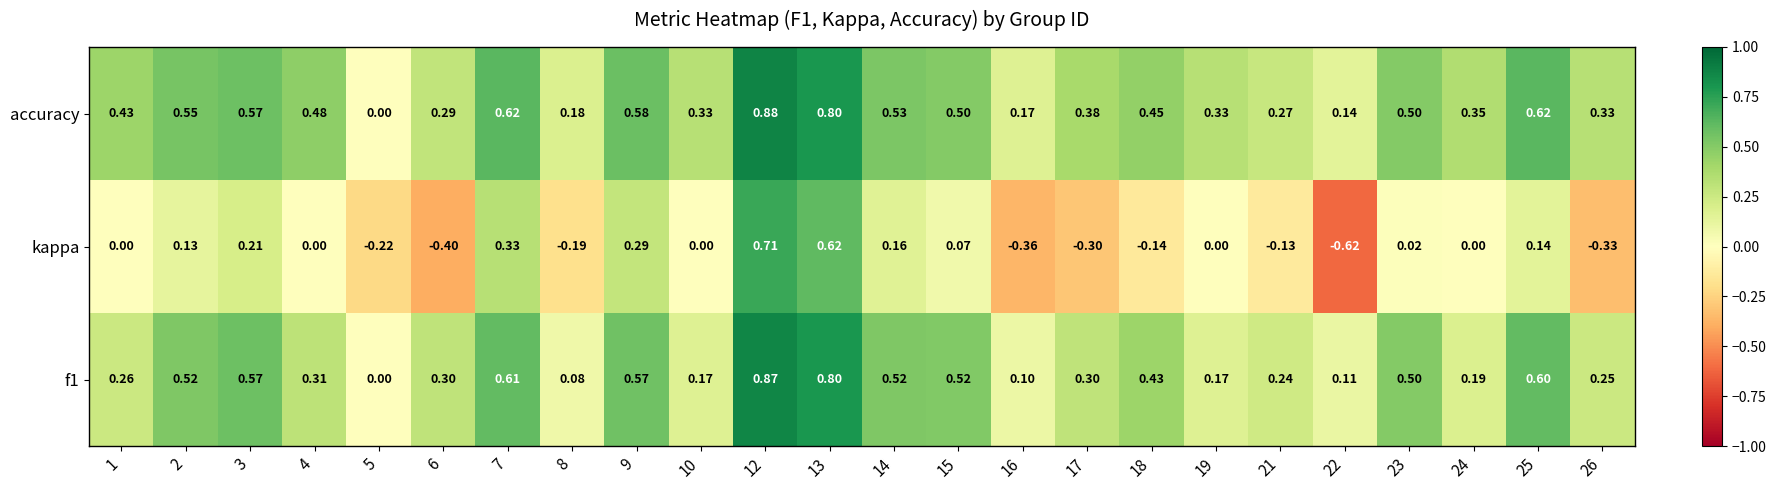

Is the value of accuracy at 13 greater than the value of kappa at 16?

Yes